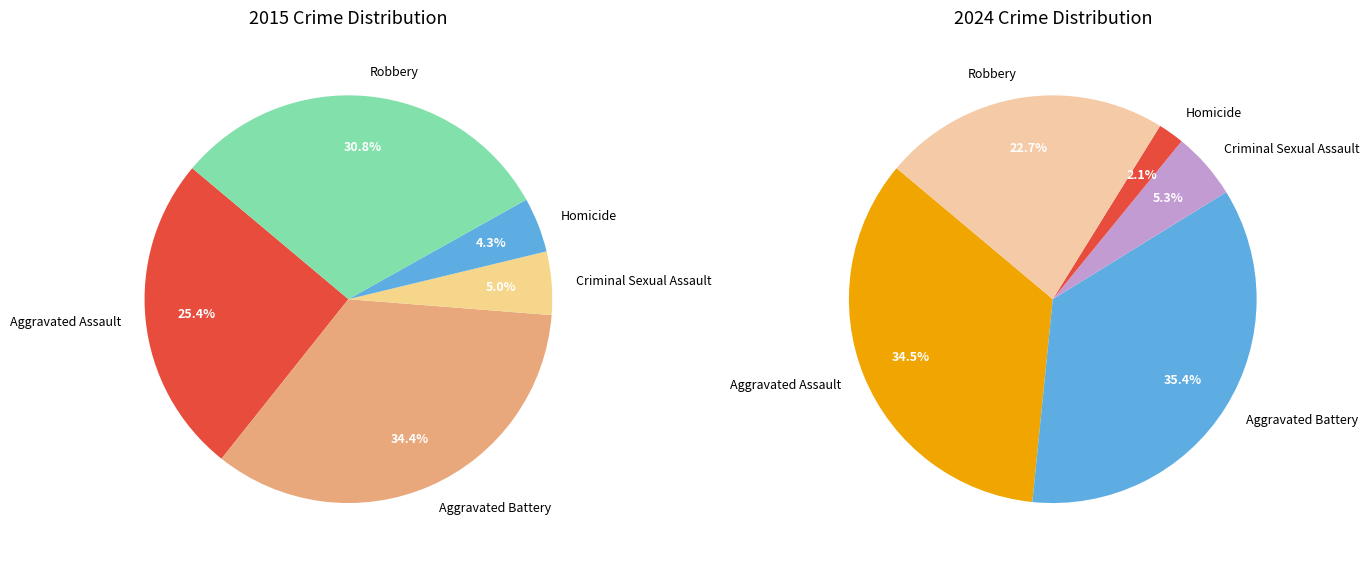

True or false: Criminal Sexual Assault accounts for 5% of the total.

True